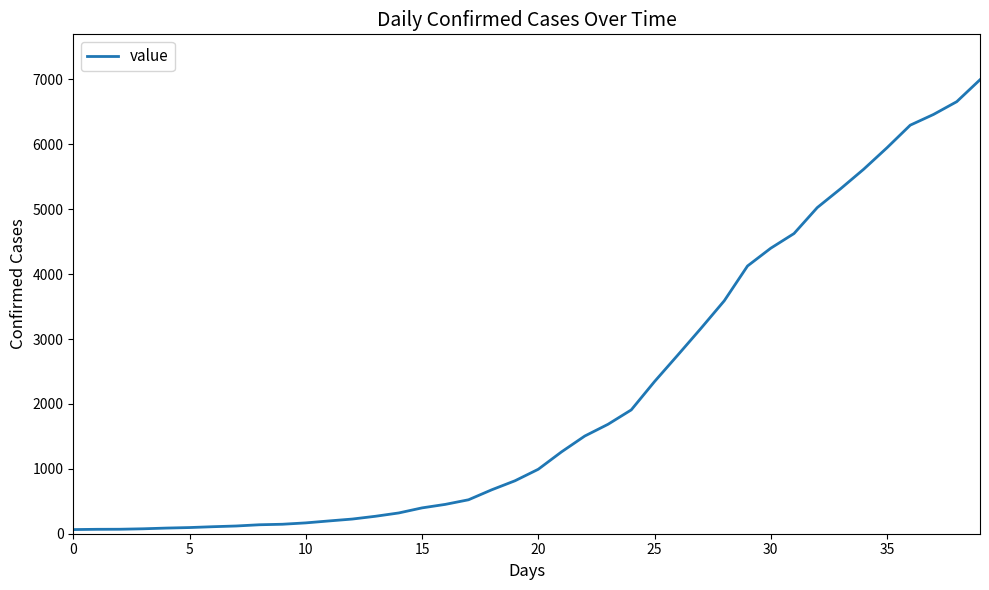

What is the greatest value displayed?

6995